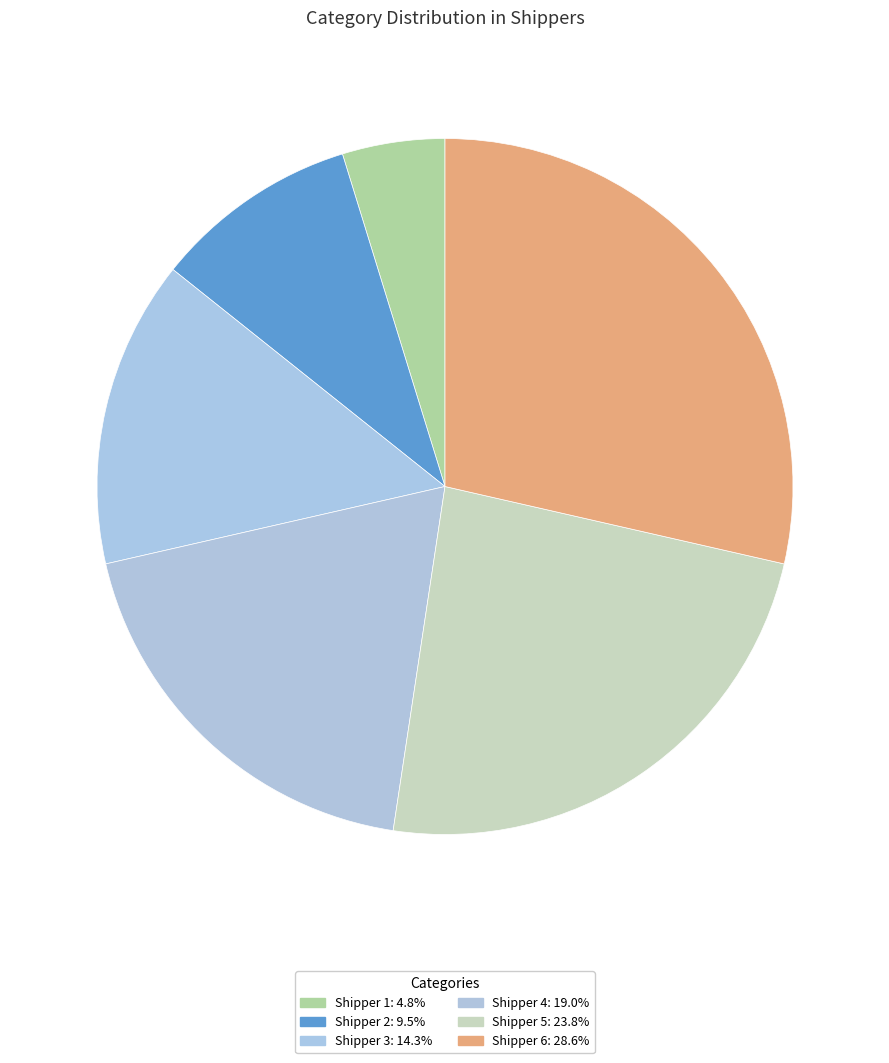

Which category has the biggest portion of the pie?

Shipper 6